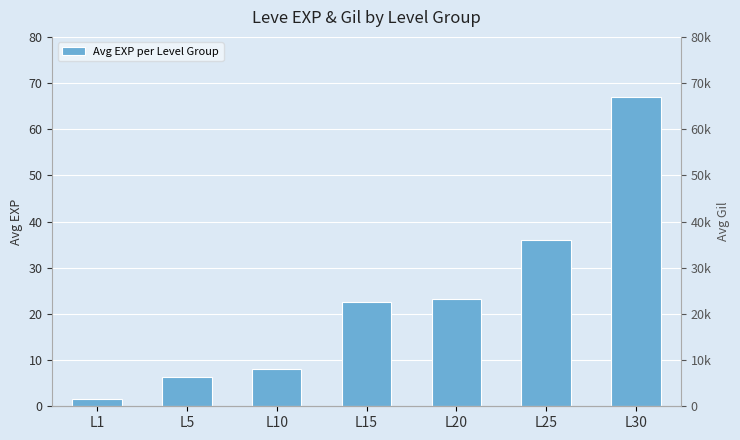

Between L25 and L5, which is larger?

L25